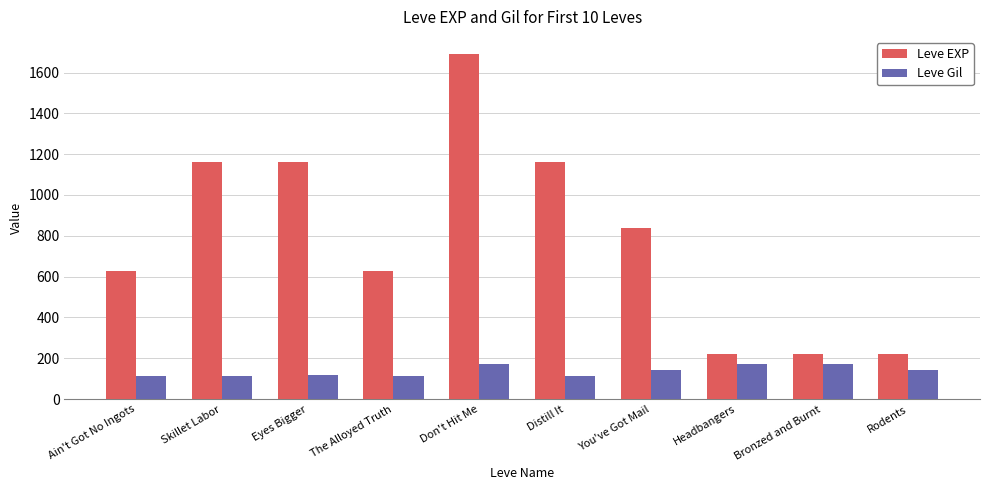

What is the spread (max minus min) of values at Headbangers?

50